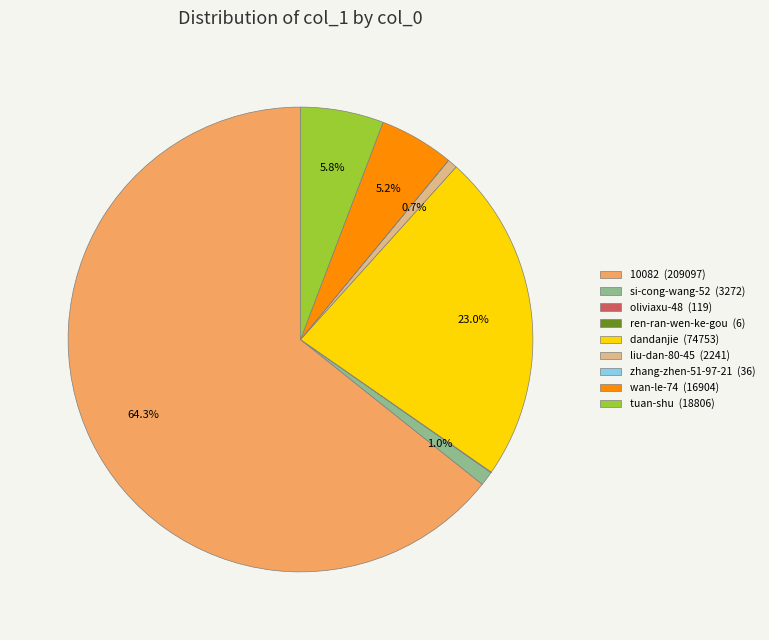

Does dandanjie account for over 50% of the chart?

No